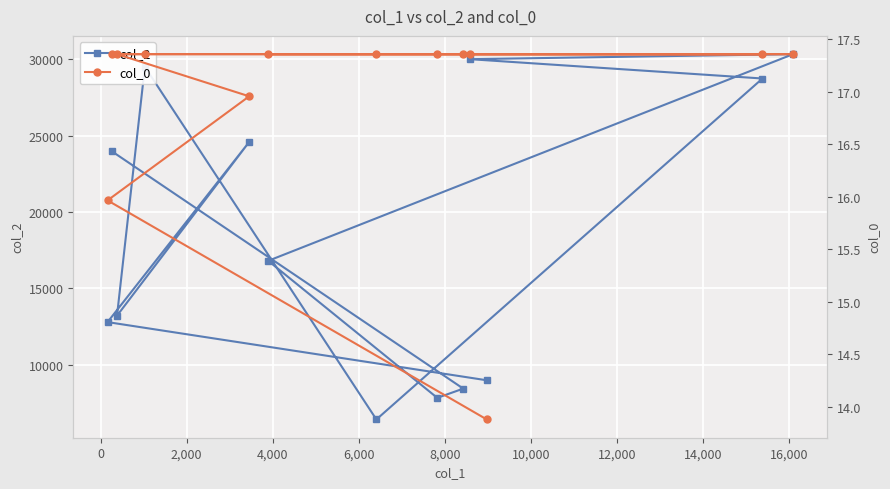

What is the value of the col_0 point at the 12th from the left?

17.4